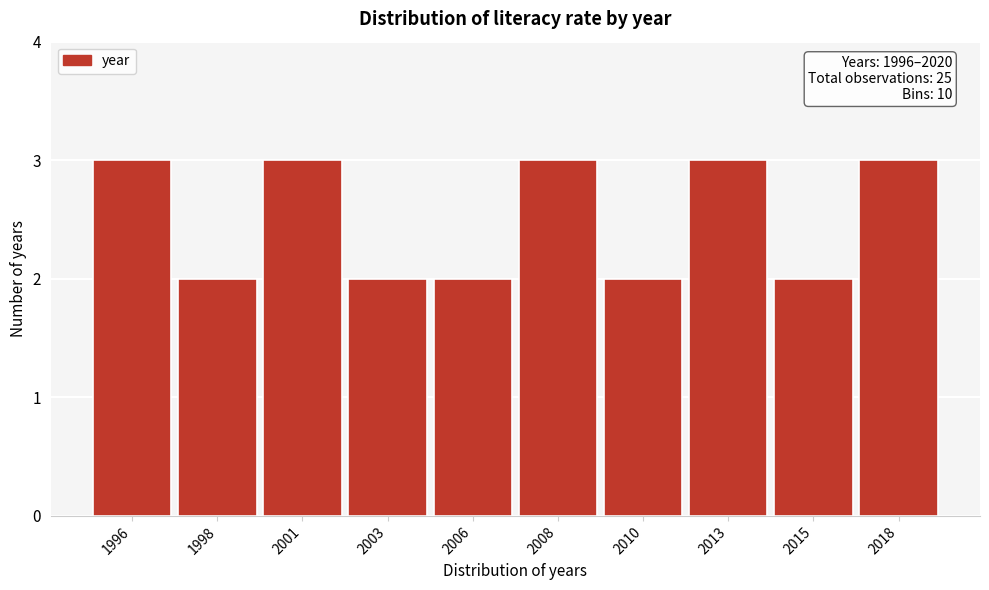

Reading left to right, extract all data points from this chart.

3	2	3	2	2	3	2	3	2	3